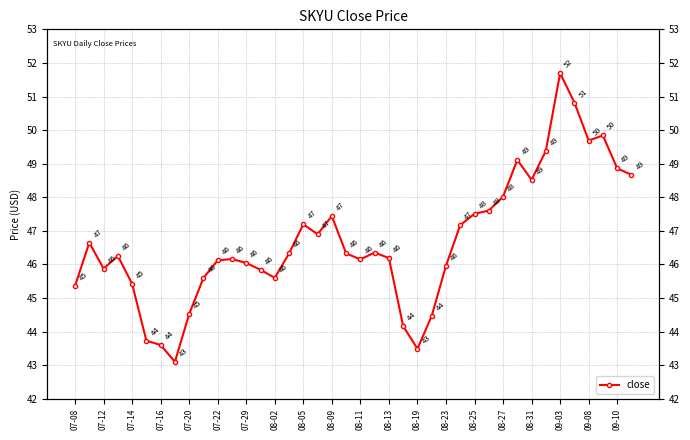

How many interior local peaks (higher than both neighbors) does the data have?

9